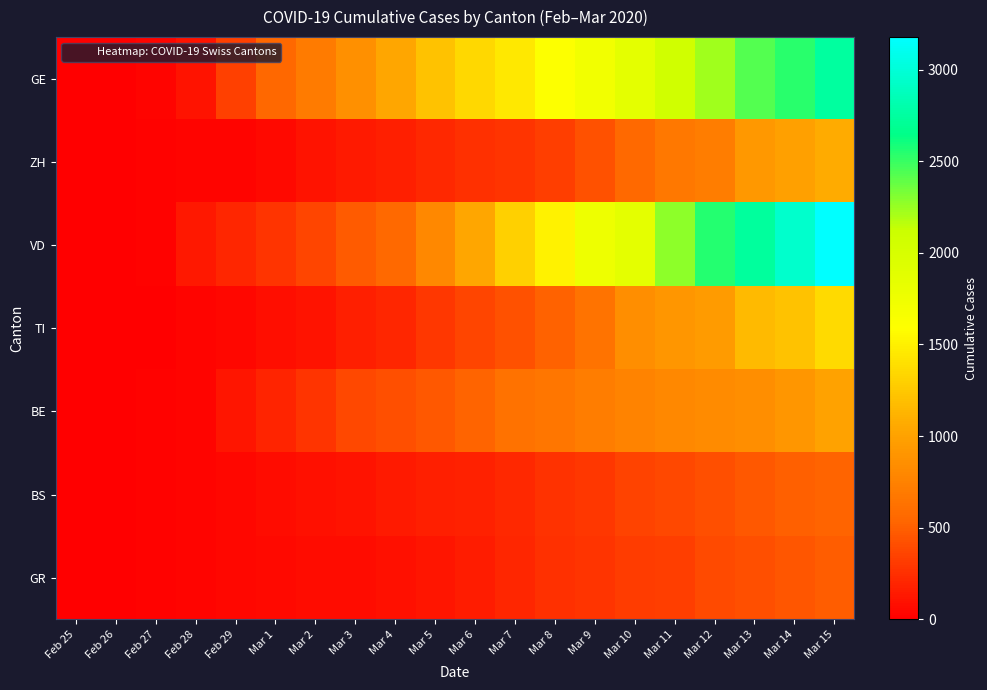

How many data points does each series have?

20